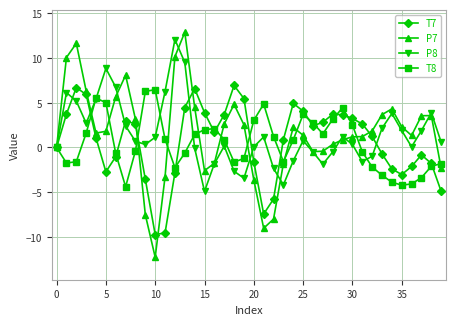

Which series has the largest range (max minus min)?

P7